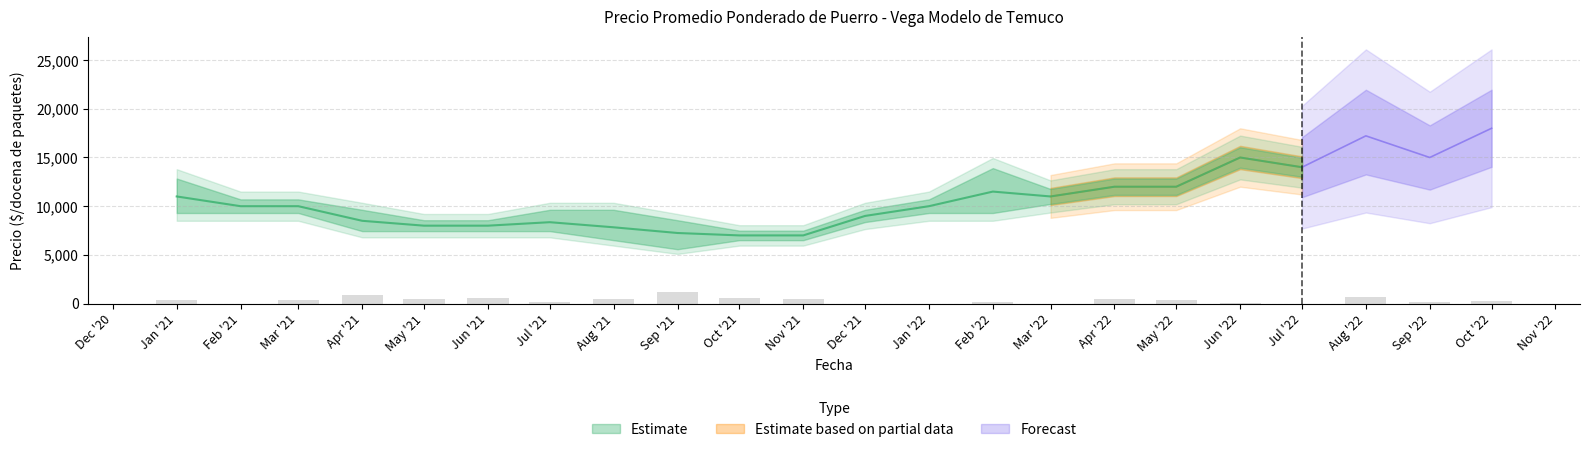

Where is the data nearest to the value 585?

Oct '21